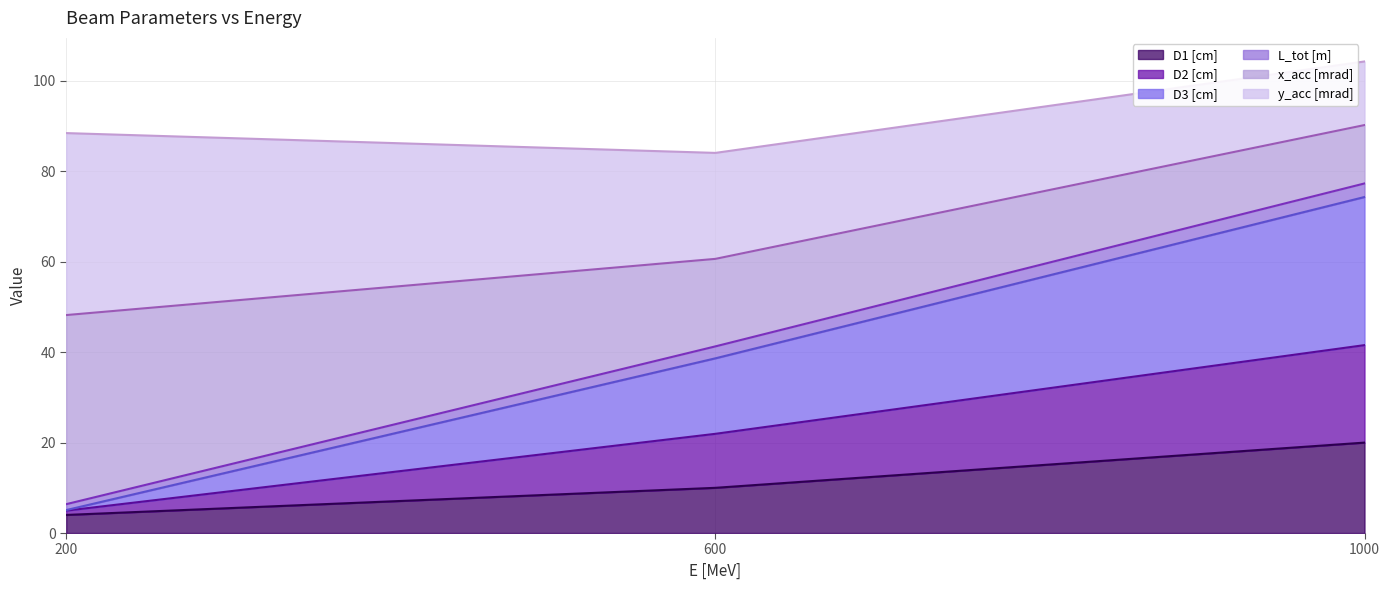

The D1 [cm] series shows 4.0 at 200. True or false?

True